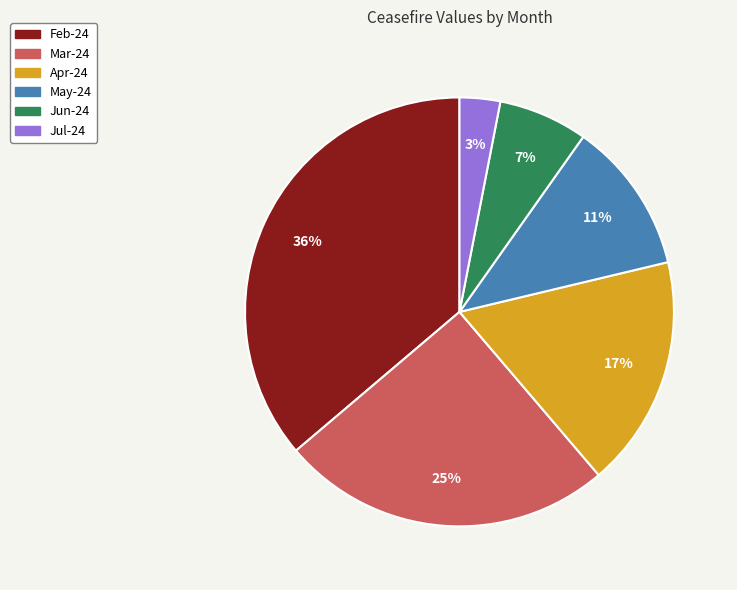

To the nearest percent, what percentage of the pie is Apr-24?

17%